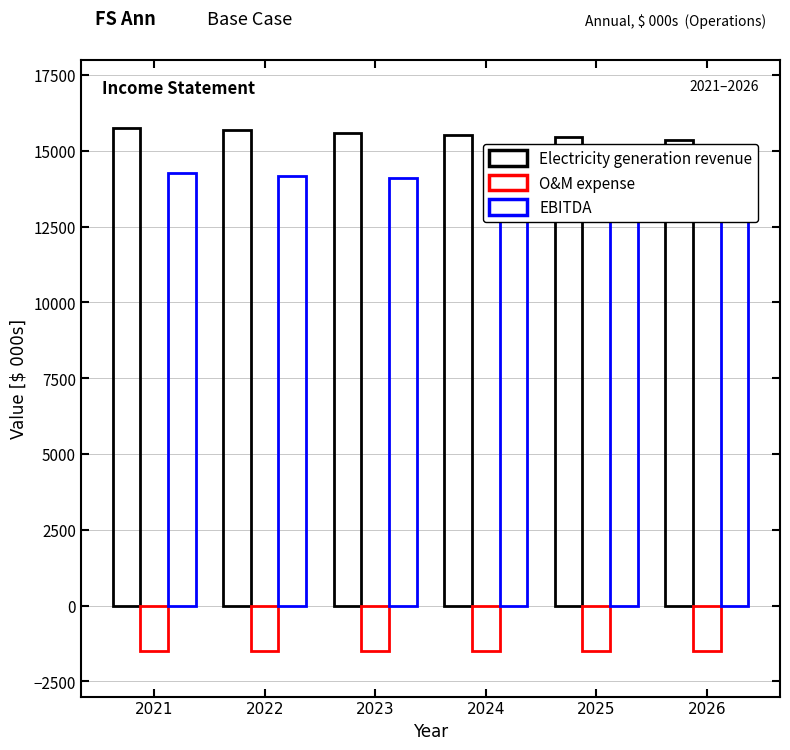

Is it true that EBITDA equals 6131.1 at 2025?

False